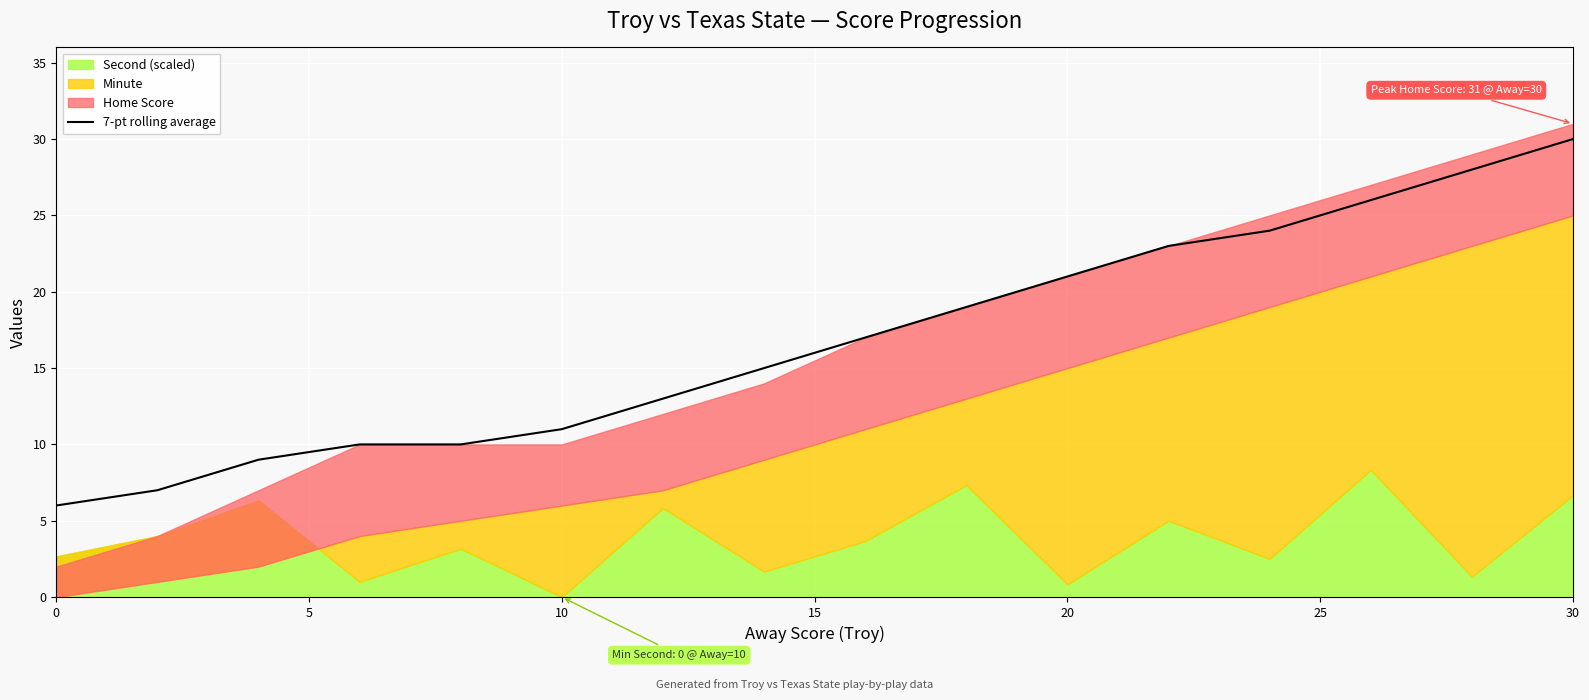

Is it true that 7-pt rolling average equals 30 at 30?

True